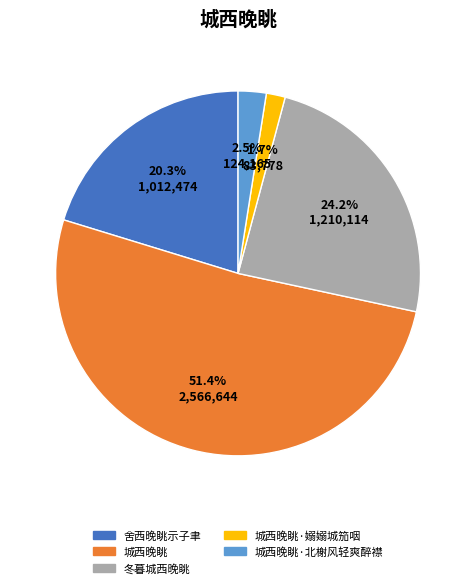

Does any single category account for the majority?

Yes